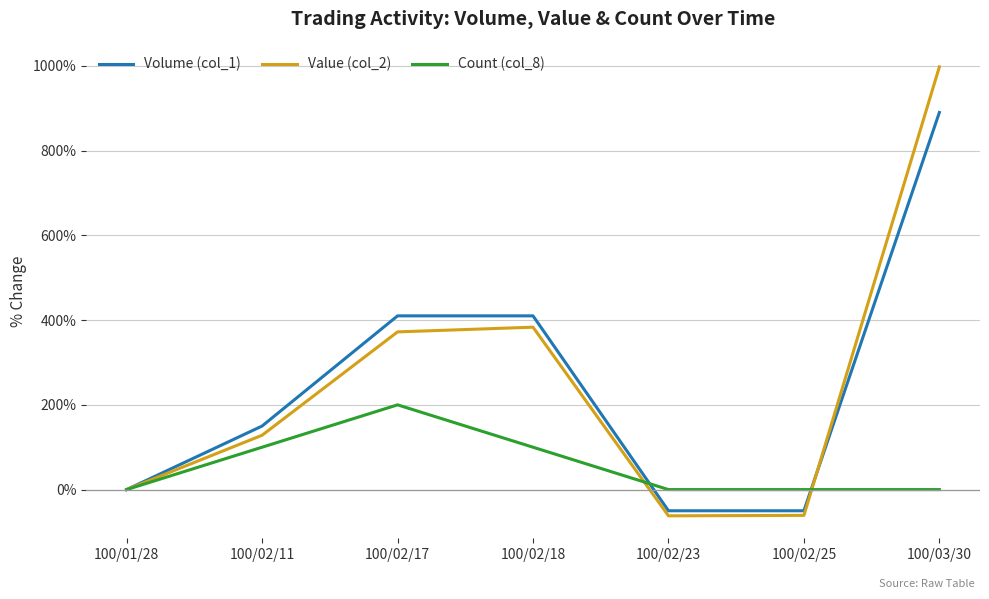

What are all the series names shown in the legend?

Volume (col_1), Value (col_2), Count (col_8)